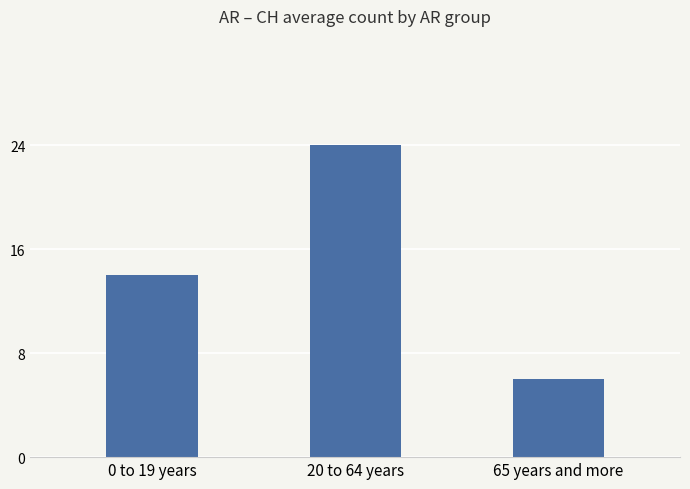

Rank the categories by value from highest to lowest.

20 to 64 years, 0 to 19 years, 65 years and more